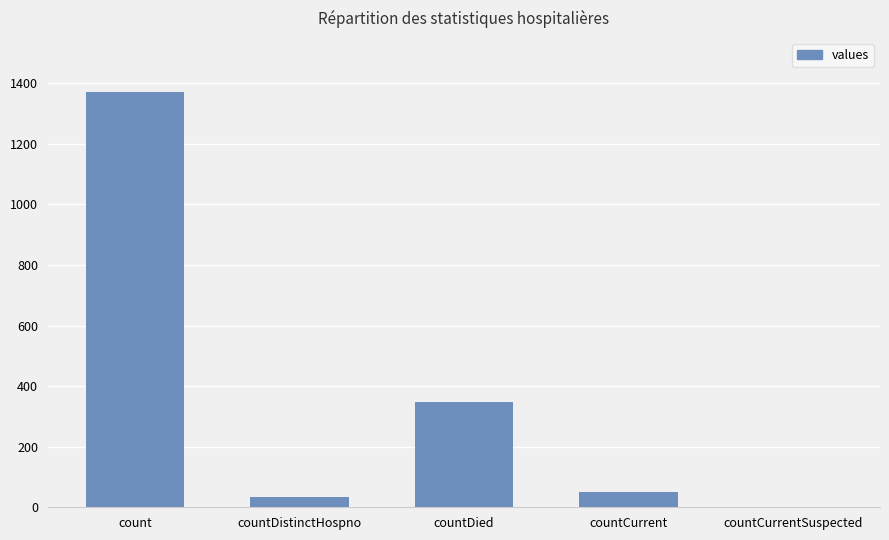

Reading left to right, list all the values displayed in this chart.

count=1371	countDistinctHospno=33	countDied=349	countCurrent=52	countCurrentSuspected=0